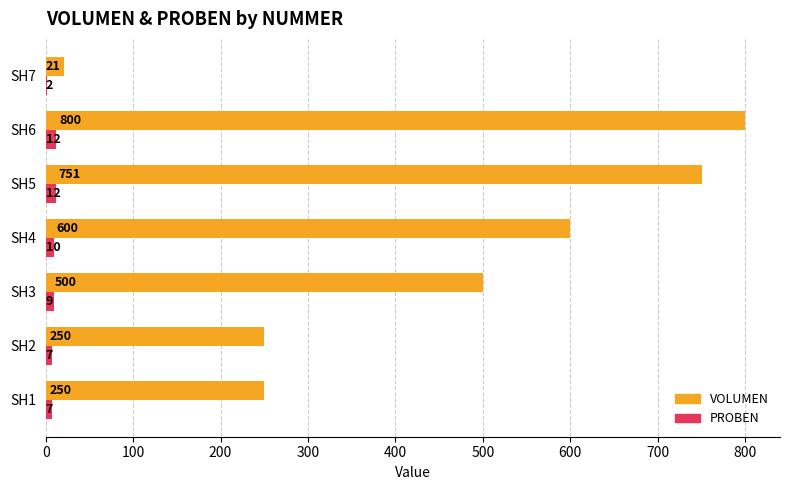

Where is VOLUMEN nearest to the value 410?

SH3